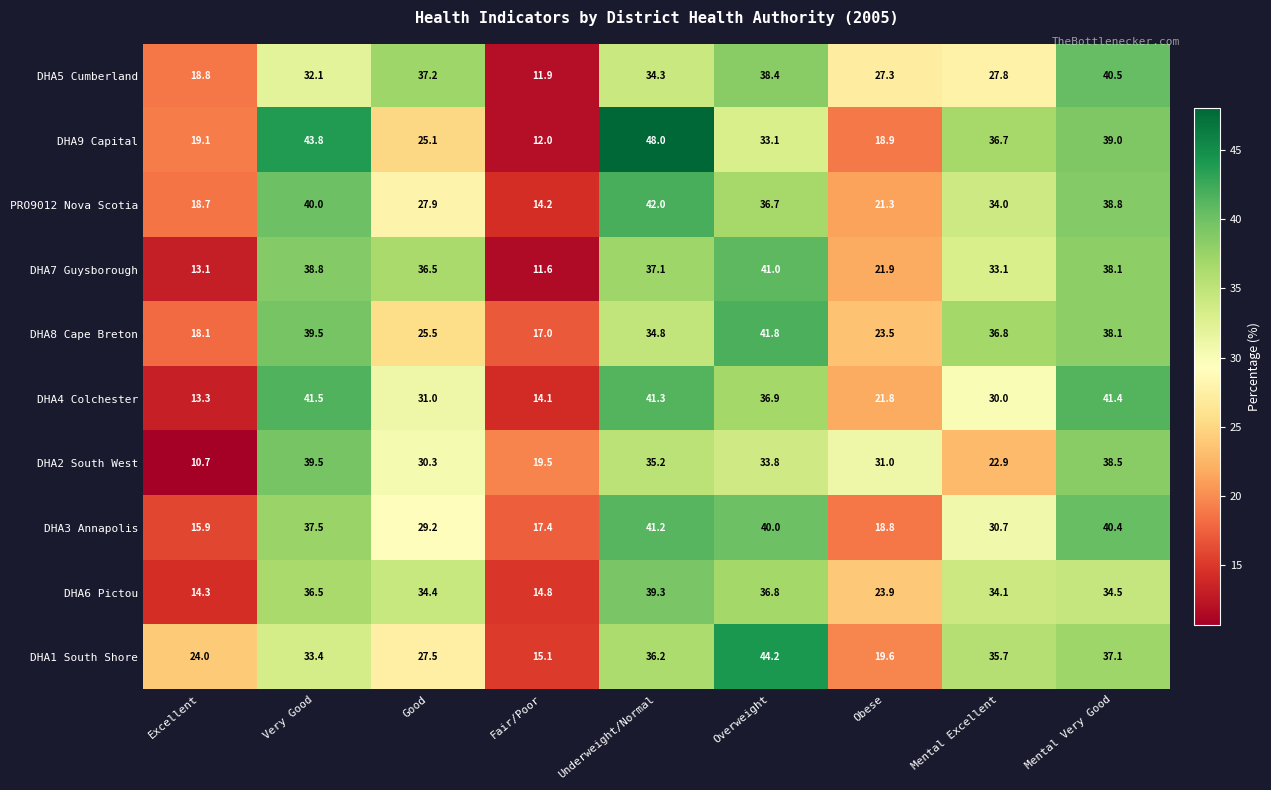

How many data points in DHA8 Cape Breton are above 34?

5